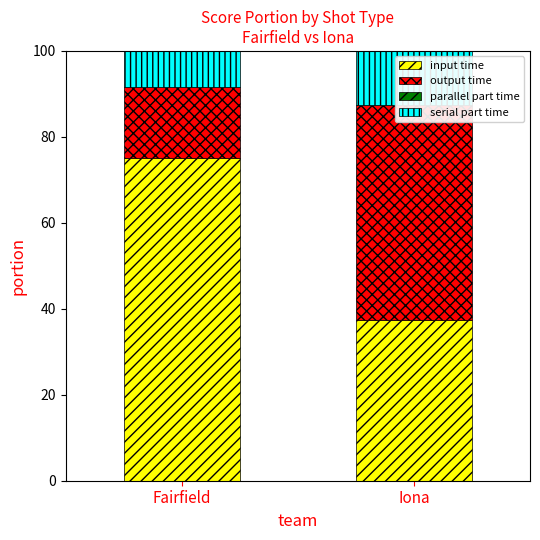

At which label does serial part time reach its minimum?

Fairfield